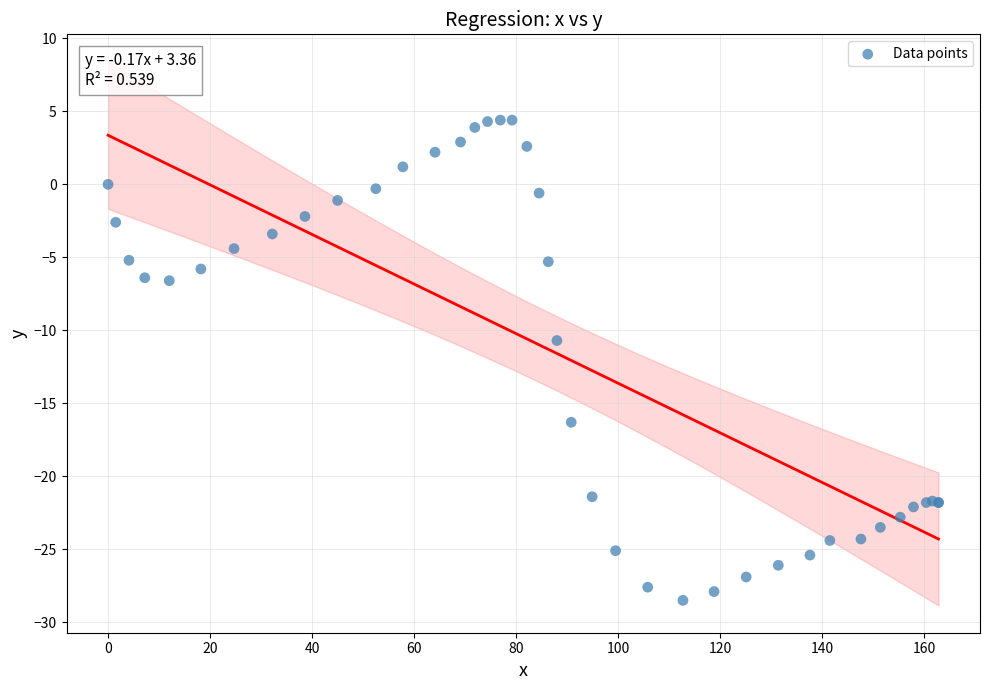

What Y value in the scatter plot is closest to -12?

-10.7